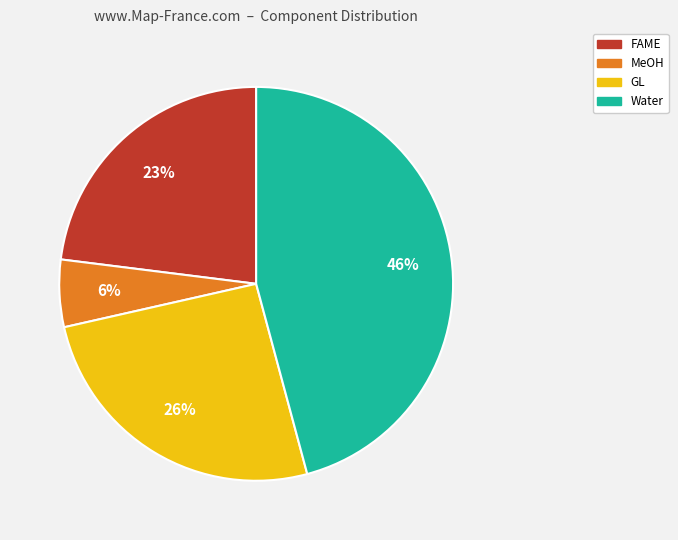

Which has a higher value, MeOH or GL?

GL